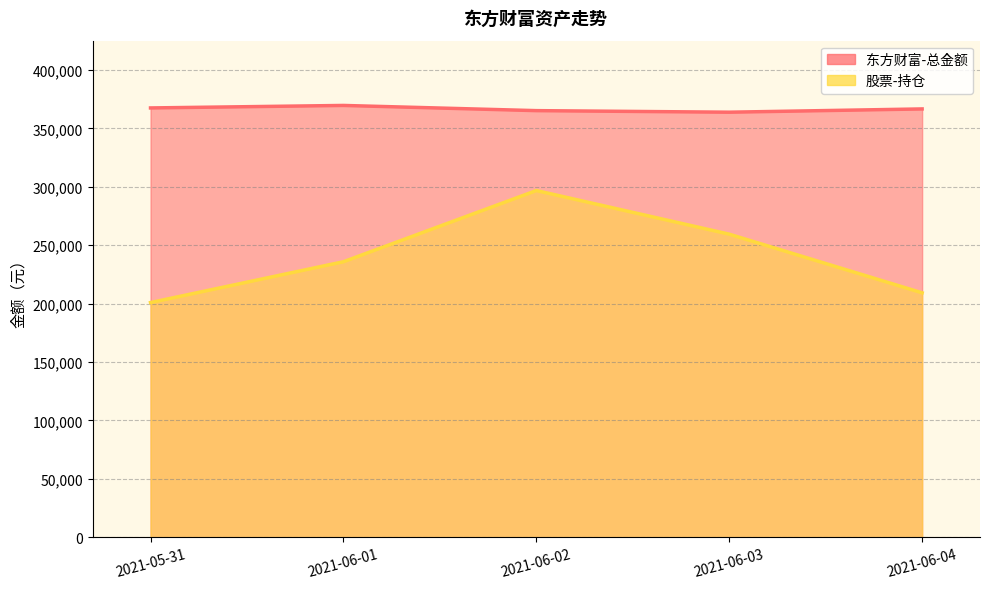

What is the difference between the second highest and minimum values in the 股票-持仓 series?

58517.2